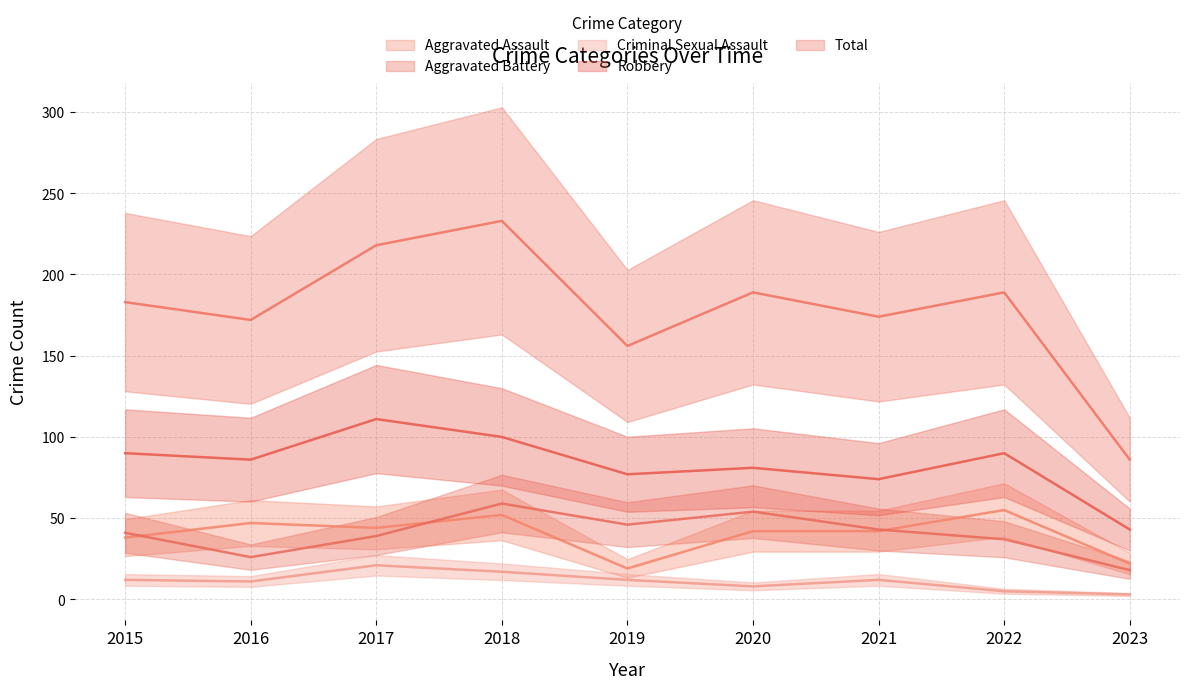

List the series in order of their peak value, lowest first.

Criminal Sexual Assault, Aggravated Assault, Aggravated Battery, Robbery, Total